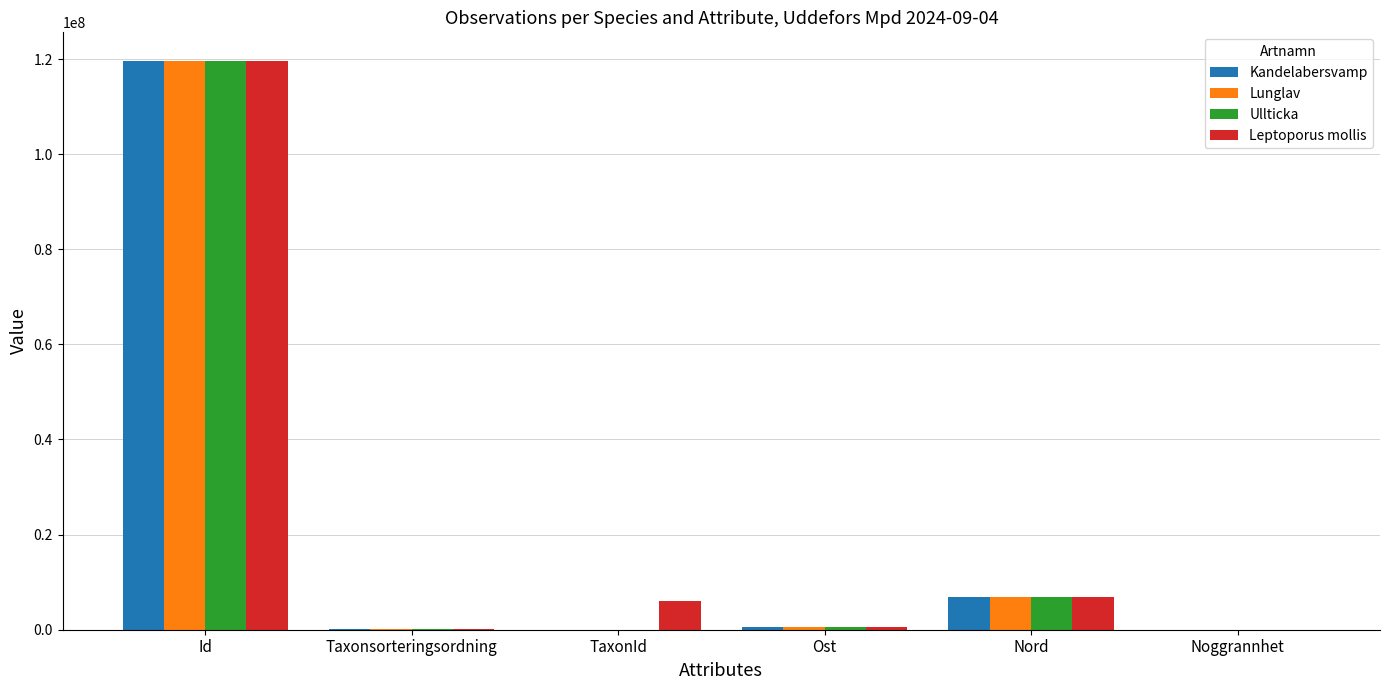

Count the number of categories in the chart.

6